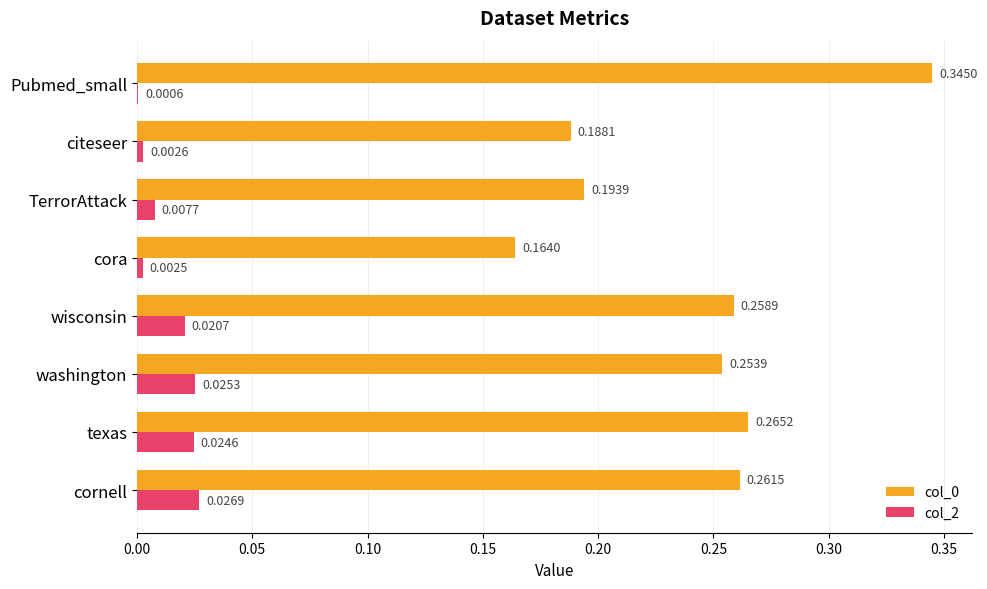

What is the sum of all col_0 values?

1.9